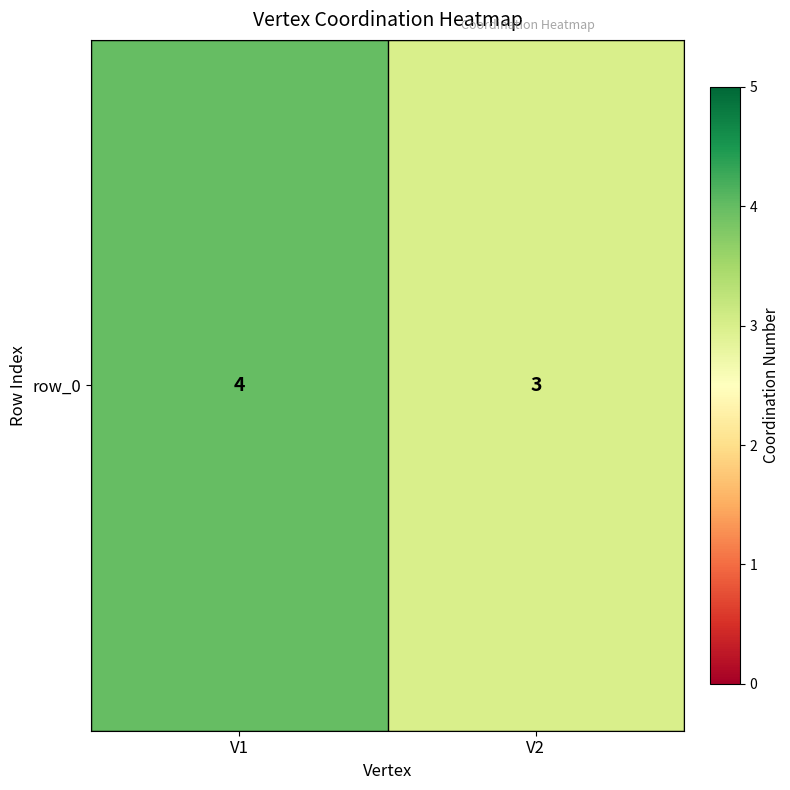

How many categories are shown in the chart?

2